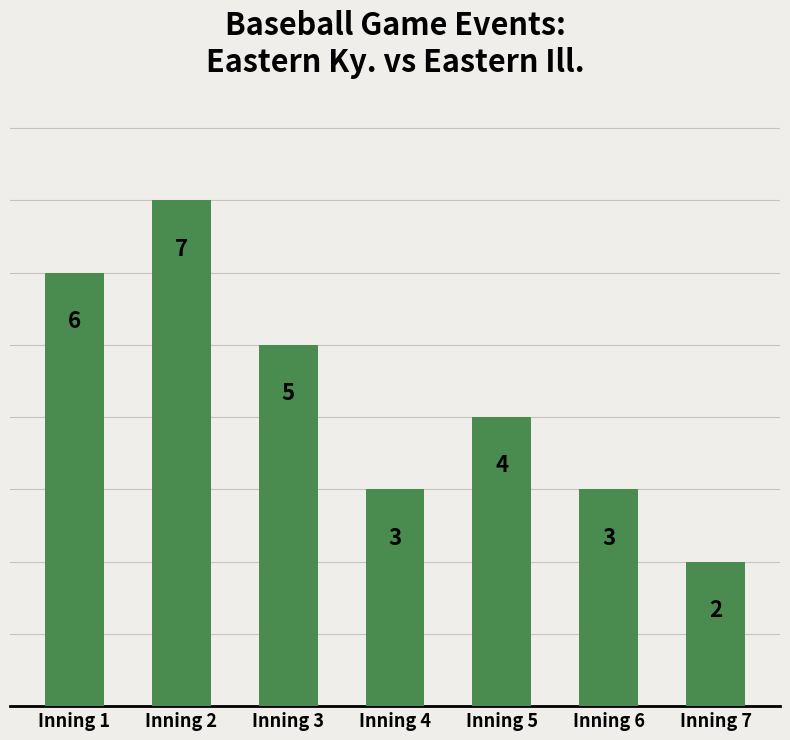

At which label is the value closest to 4?

Inning 5